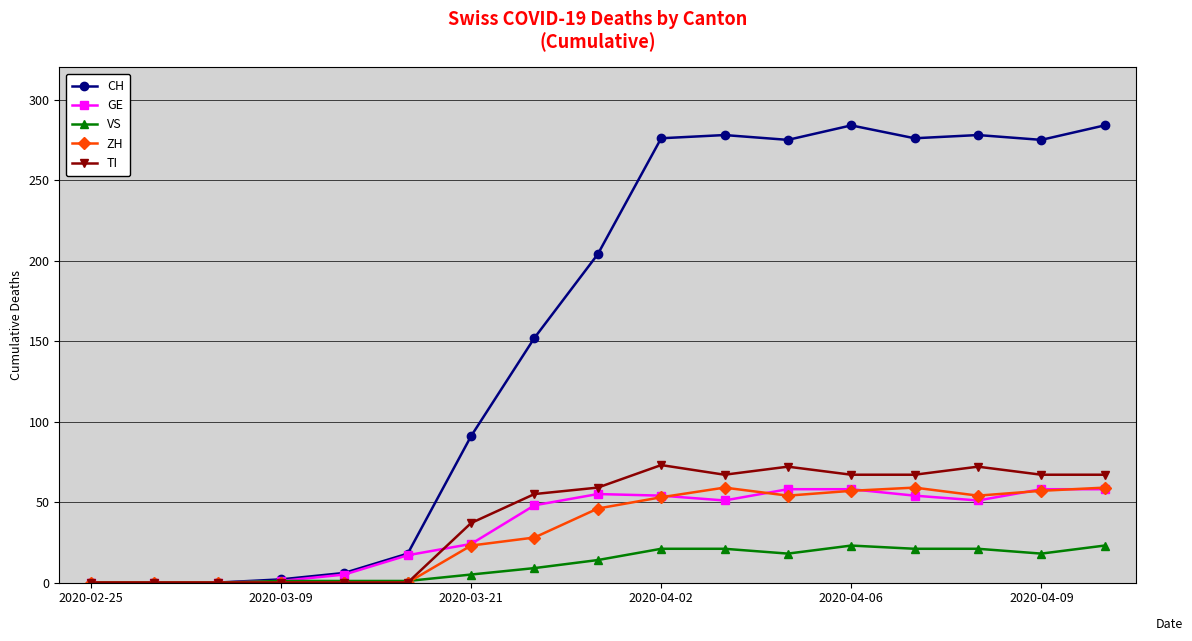

What is the highest value of the ZH series?

59